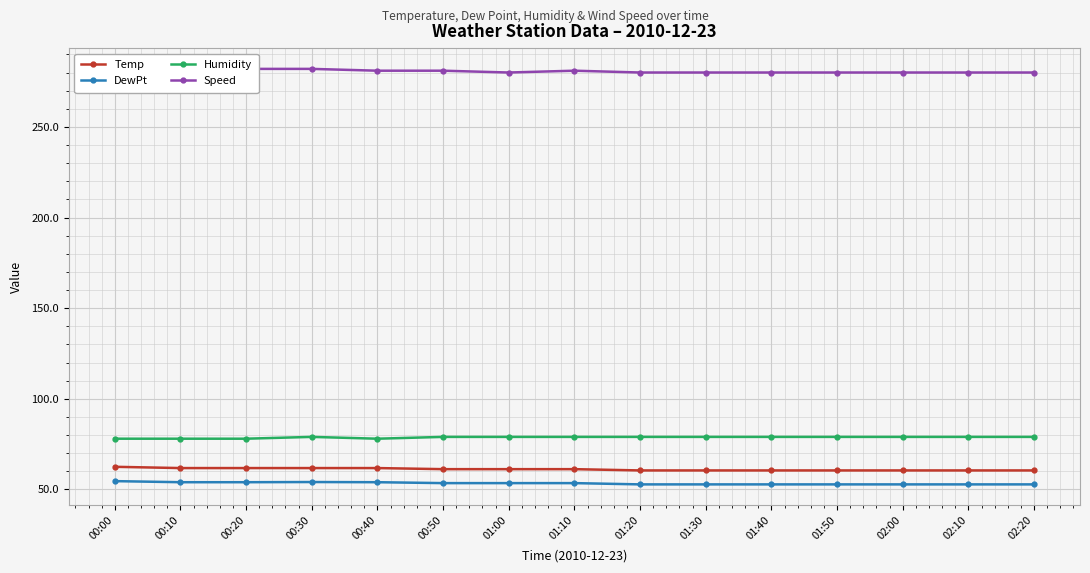

Rank the series at 01:50 from lowest to highest value.

DewPt, Temp, Humidity, Speed